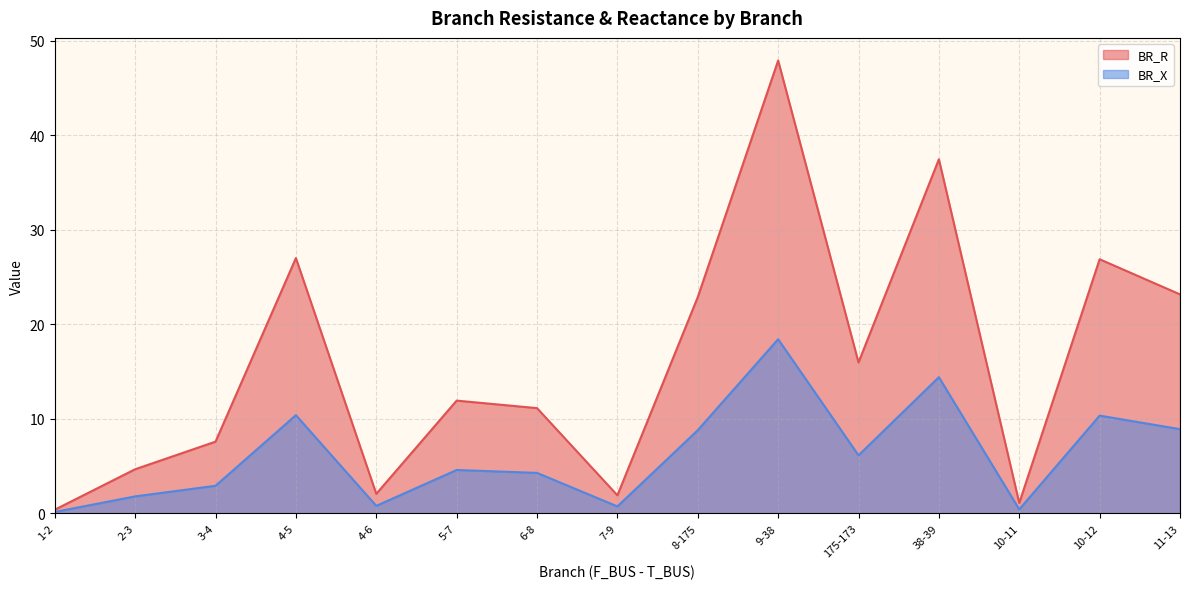

List the labels in order of BR_R value, smallest first.

1-2, 10-11, 7-9, 4-6, 2-3, 3-4, 6-8, 5-7, 175-173, 8-175, 11-13, 10-12, 4-5, 38-39, 9-38